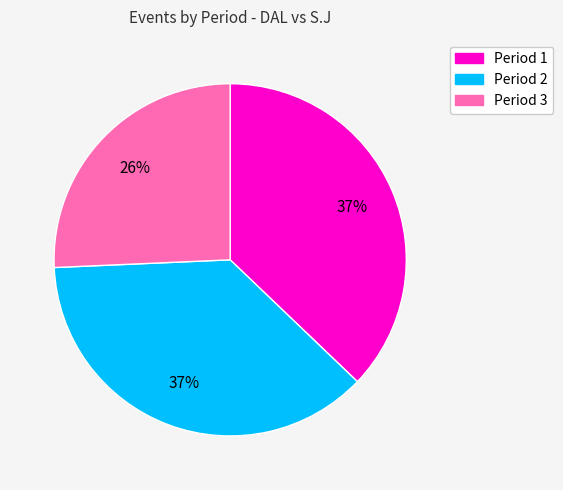

To the nearest percent, what is the difference between the largest and smallest slice percentages?

11%